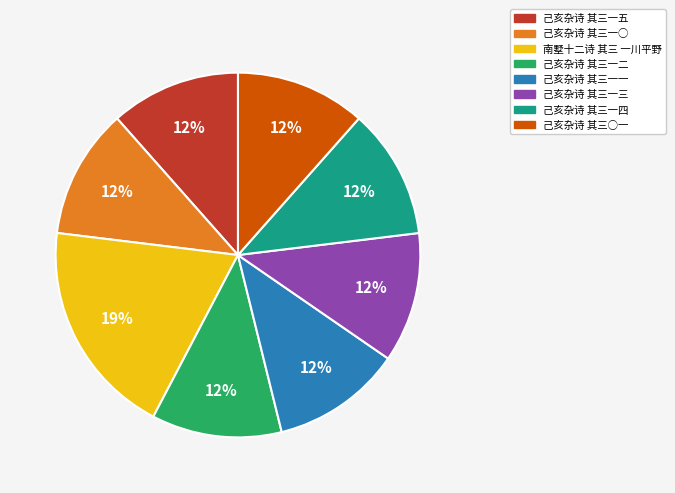

How many slices are in this pie chart?

8